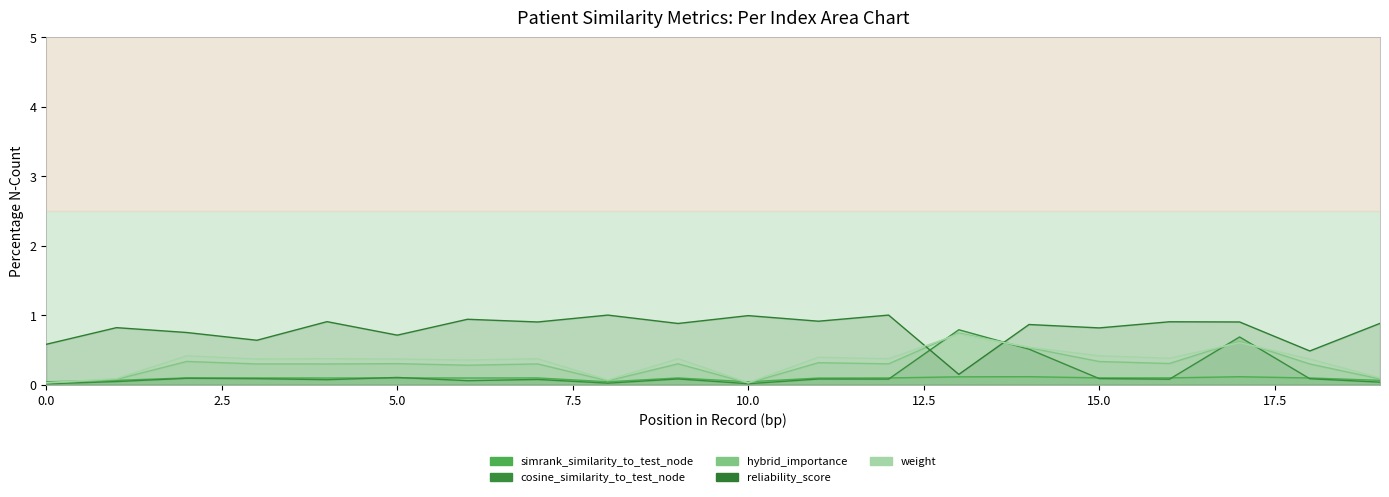

At which label is simrank_similarity_to_test_node closest to 0?

10